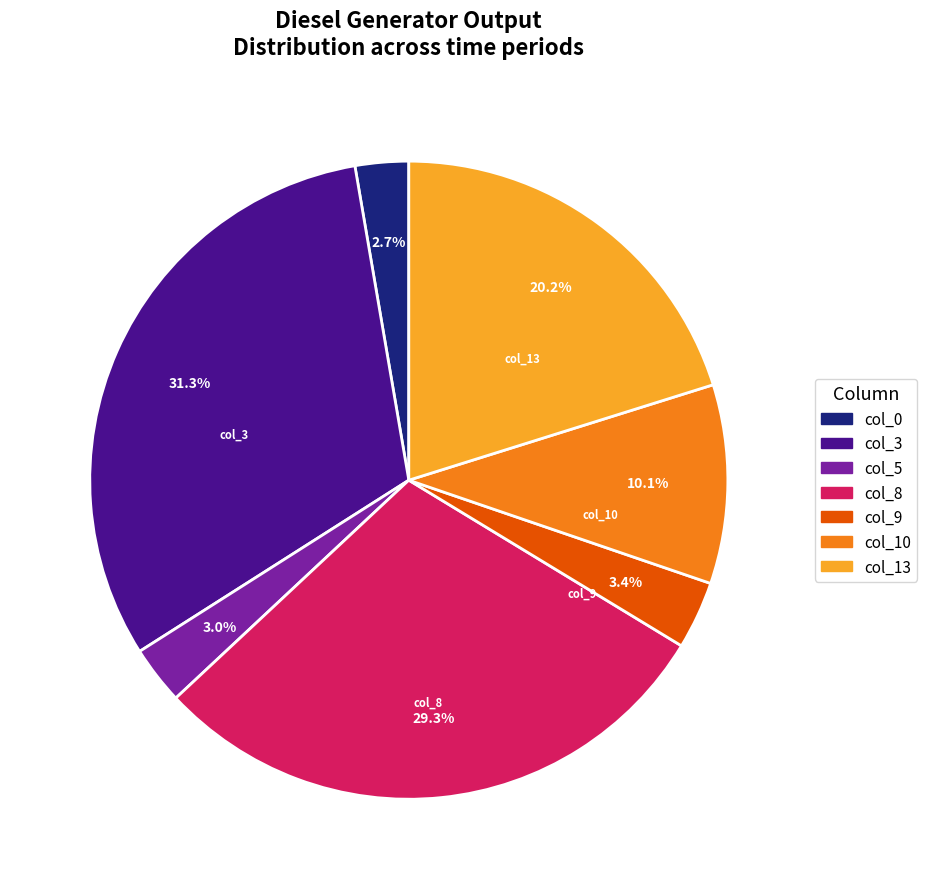

Is there a majority slice in this chart?

No